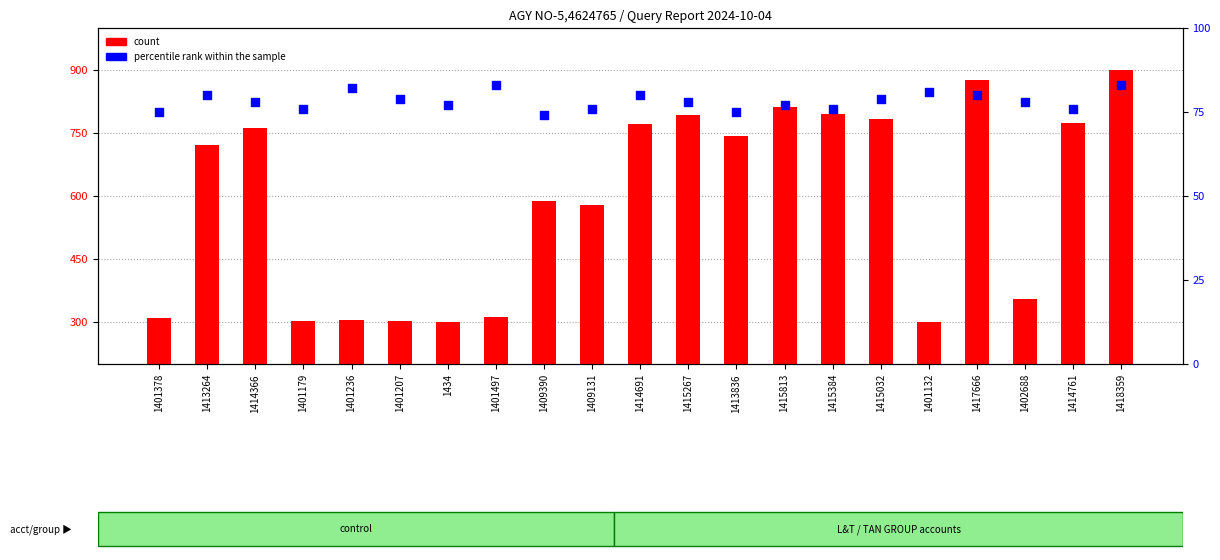

At which category is the sum across all series the highest?

1418359